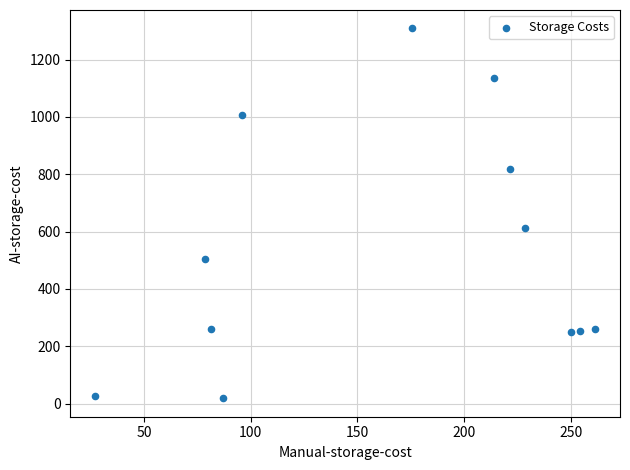

What is the average X value?

164.6